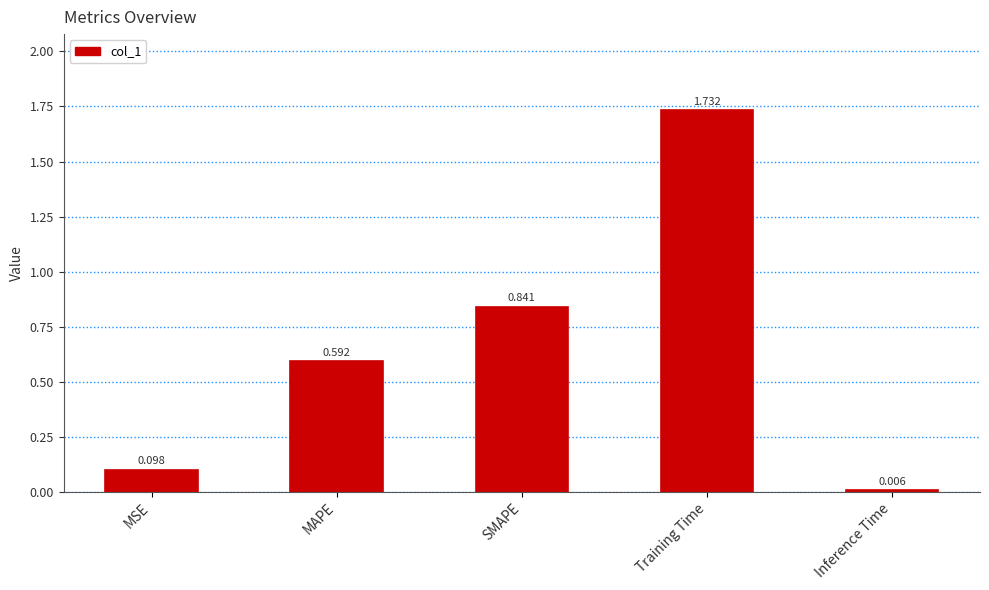

Which category has the highest value across all series?

Training Time